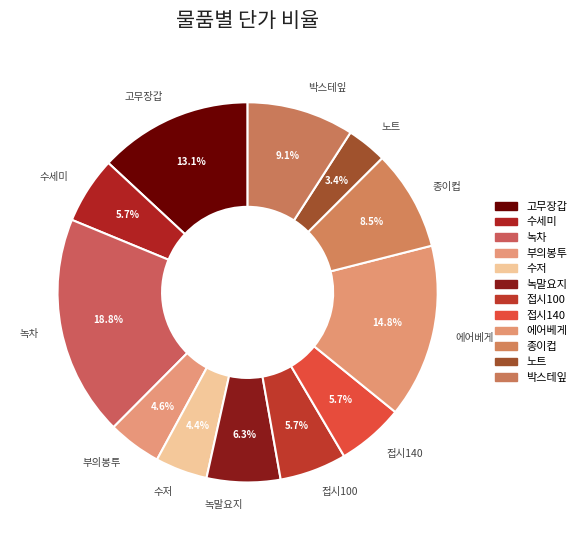

Combined, do 에어베게 and 부의봉투 account for over 50%?

No